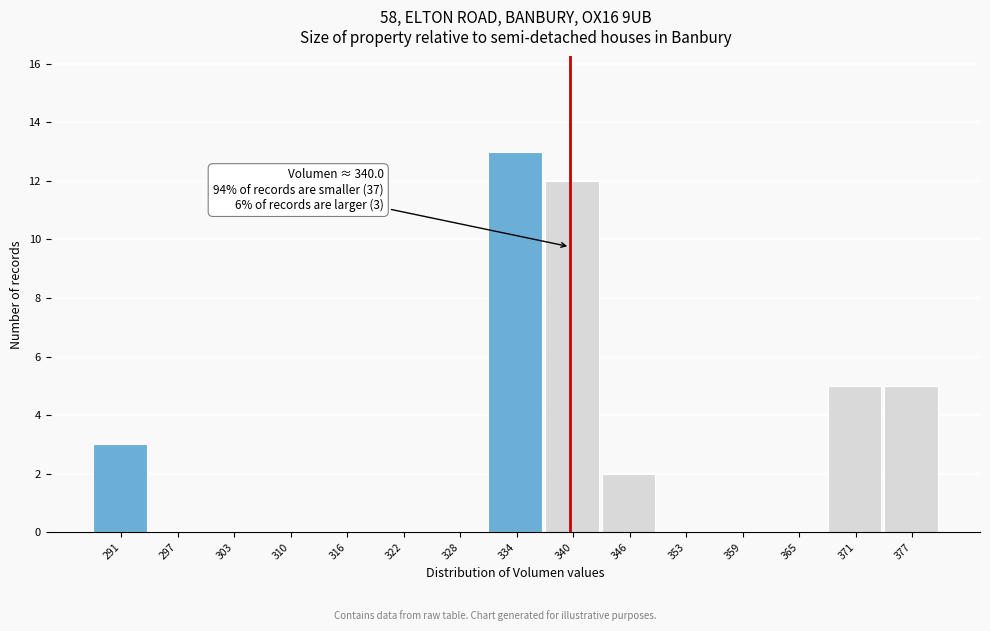

Over which range of the x-axis is the bar tallest?

331 to 337